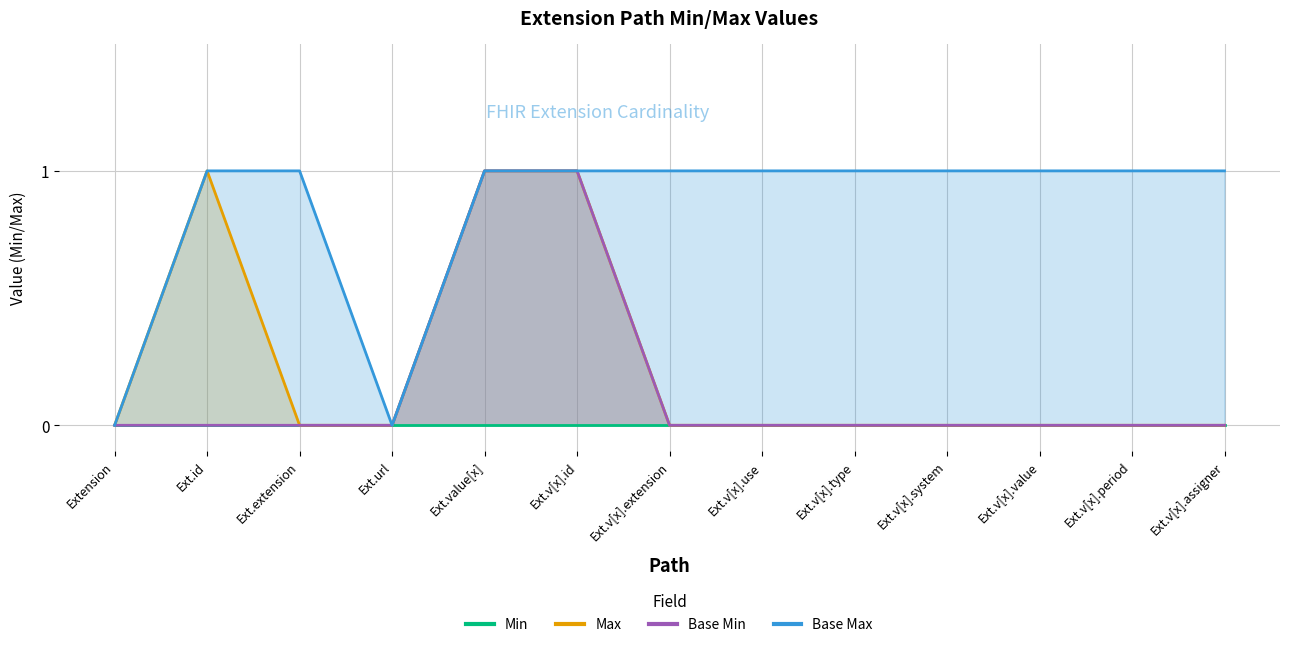

What is the value of the Base Max point at the 6th from the left?

1